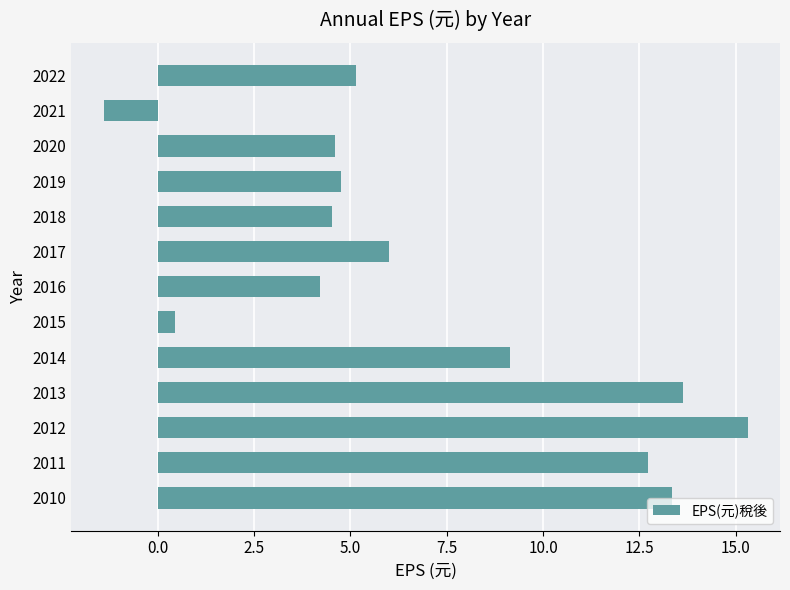

The chart shows a value of 4.3 at 2014. True or false?

False